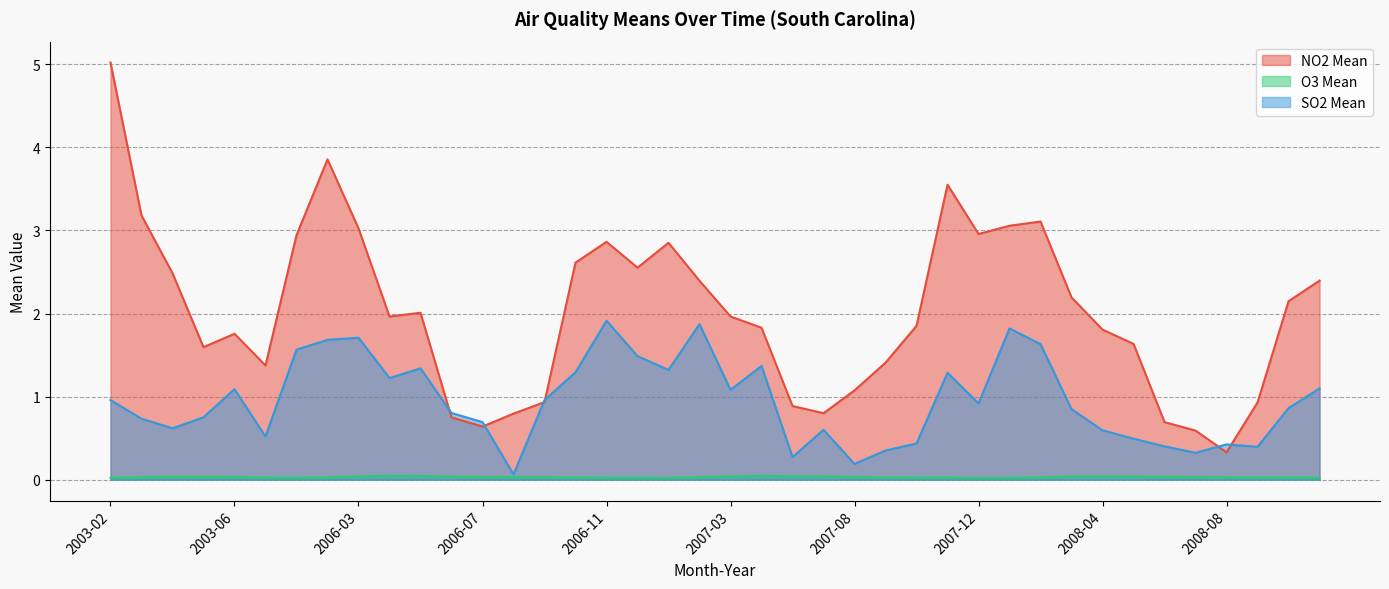

Does the chart have visible grid lines?

Yes